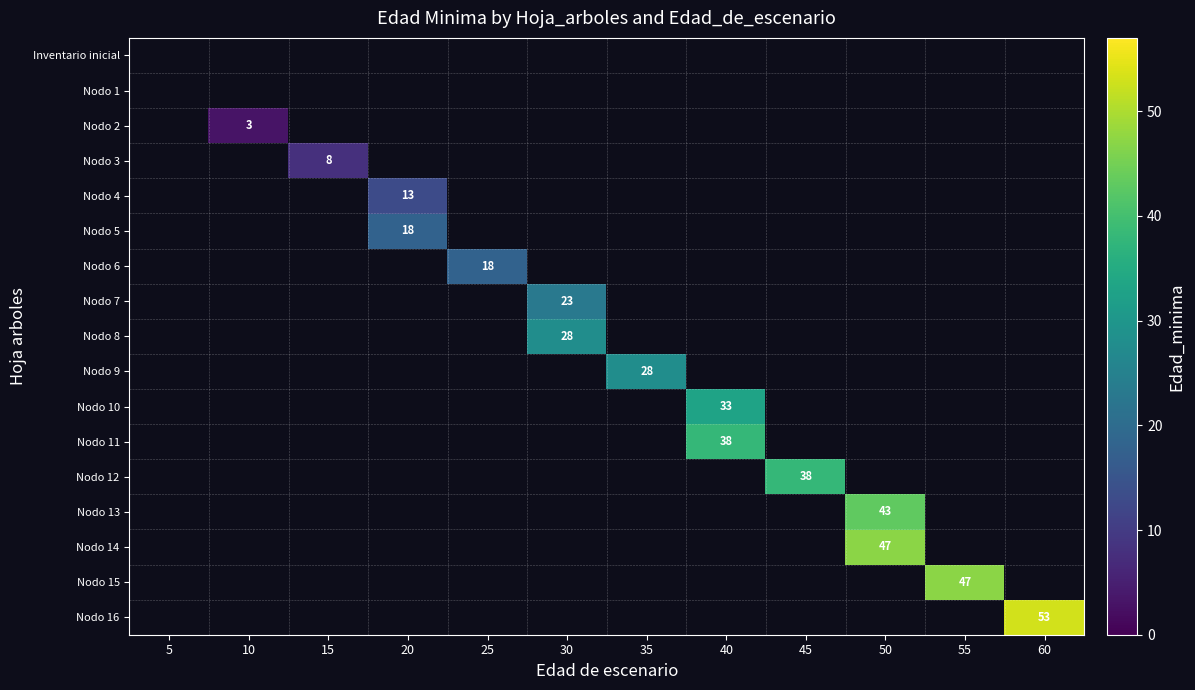

At which category does the chart reach its peak across all series?

60